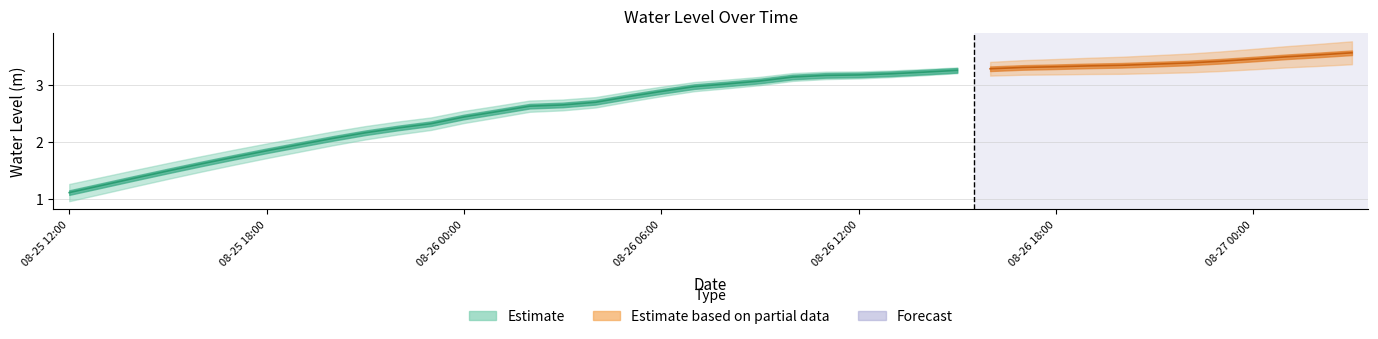

What is the label of the 33rd point from the right?

2024-08-25 19:00